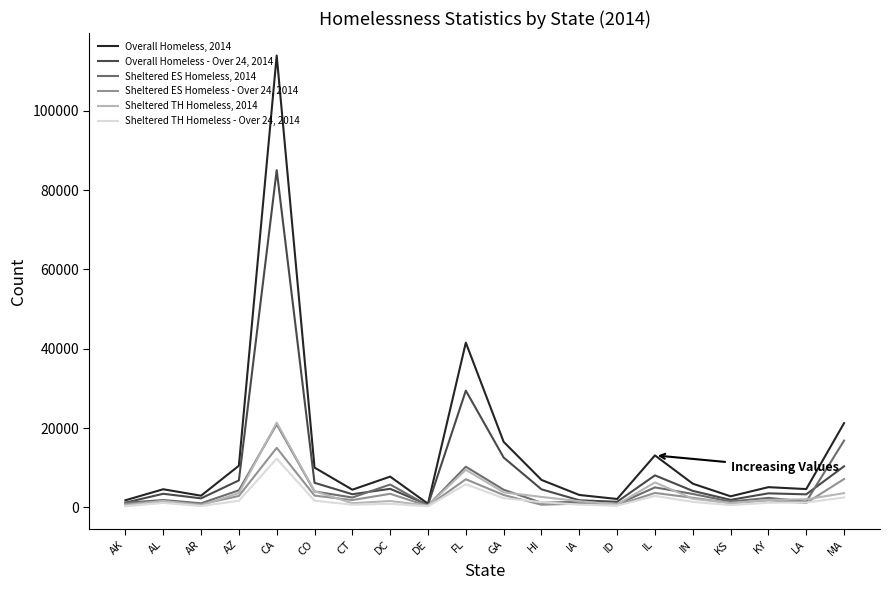

How many lines are shown in the chart?

6